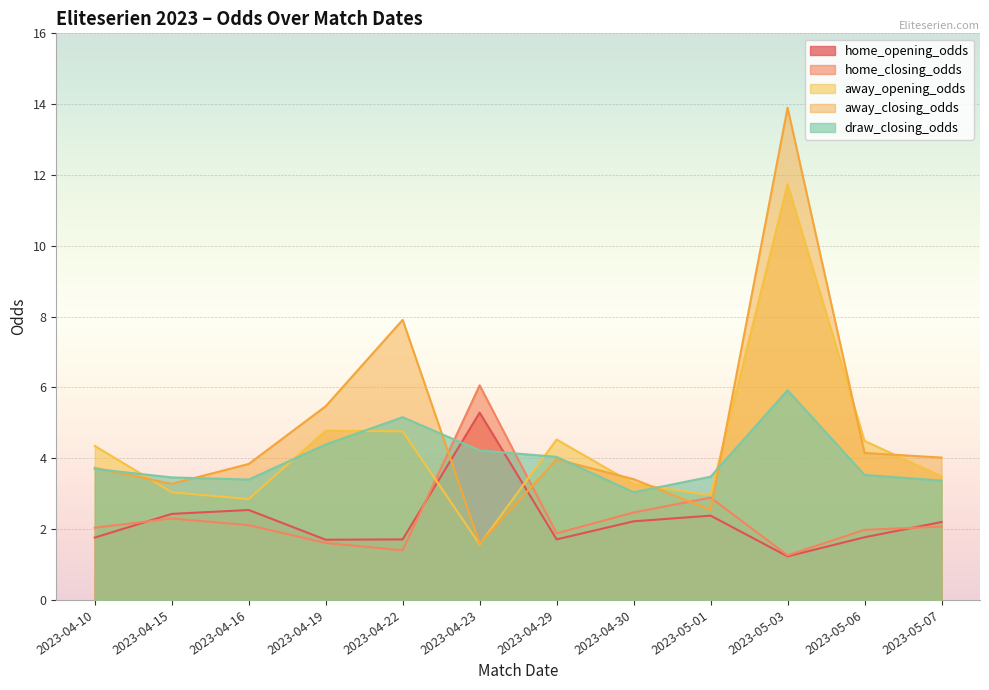

At how many categories does at least one series exceed 3?

12